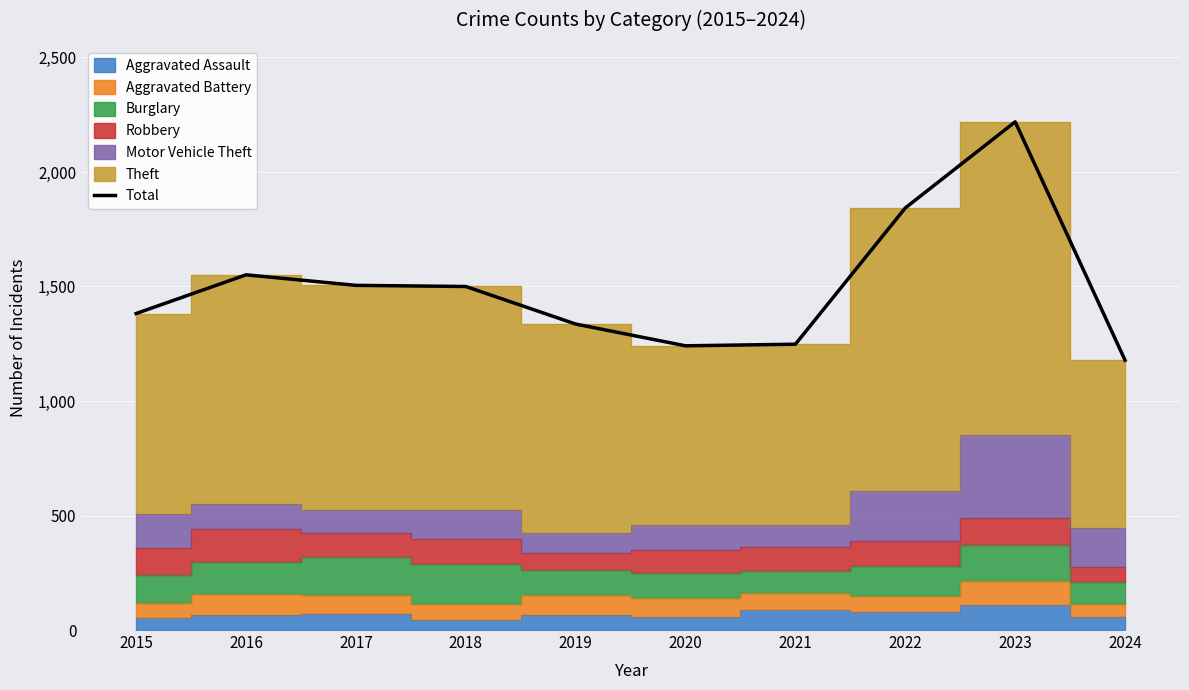

Which has a higher value, 2022 or 2023?

2023